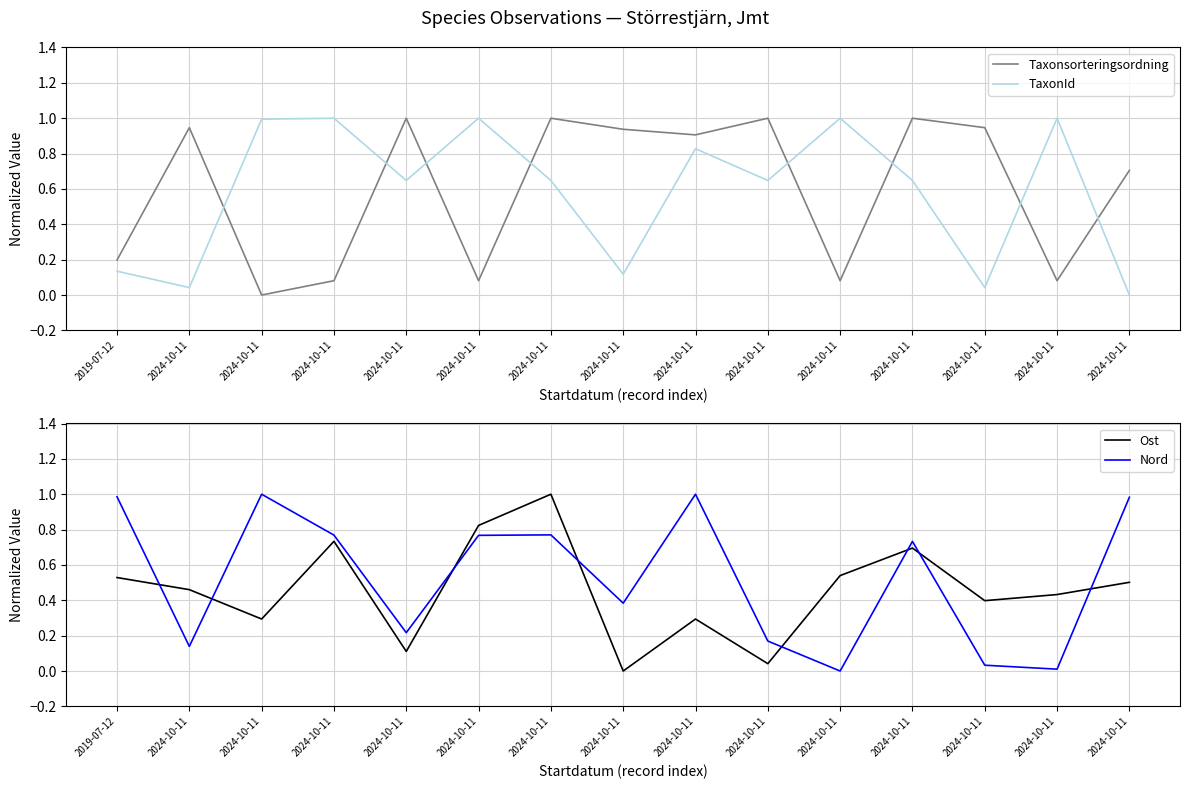

What are all the series names shown in the legend?

Taxonsorteringsordning, TaxonId, Ost, Nord